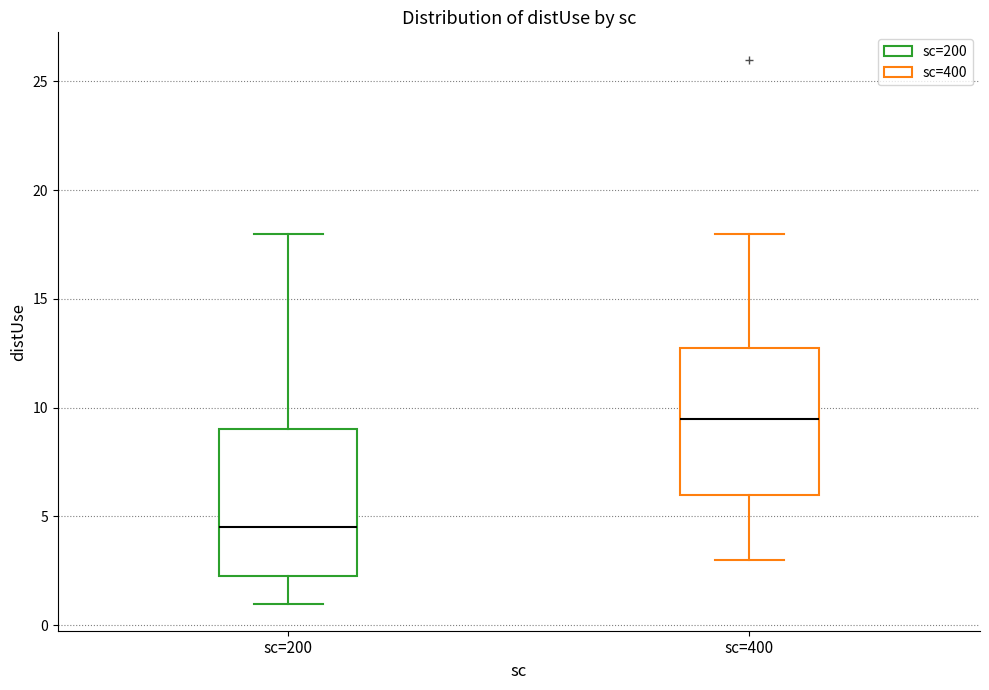

Reading left to right, transcribe this box plot: for each box, give where its median line is, the range the box spans, and where its two whiskers end, as read against the y-axis. The values are not printed on the chart, so give them approximately, as read against the axis.

sc=200: median 4.5, box 2.5 to 9.0, whiskers 1.0 to 18.0
sc=400: median 9.5, box 6.0 to 13.0, whiskers 3.0 to 18.0